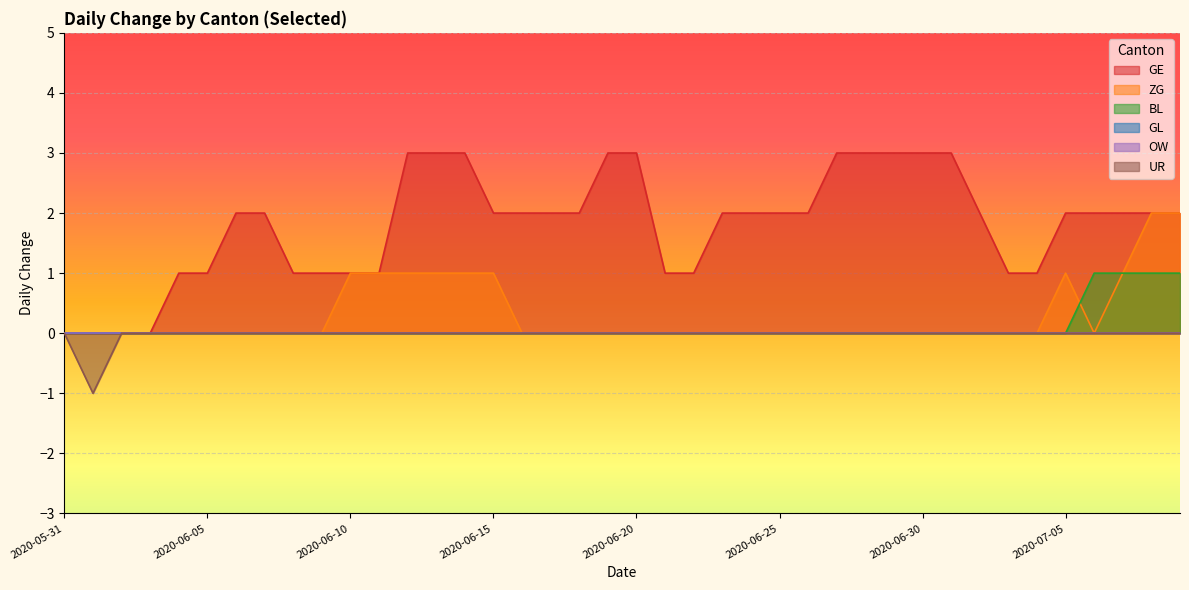

At which category is the sum across all series the highest?

2020-07-08